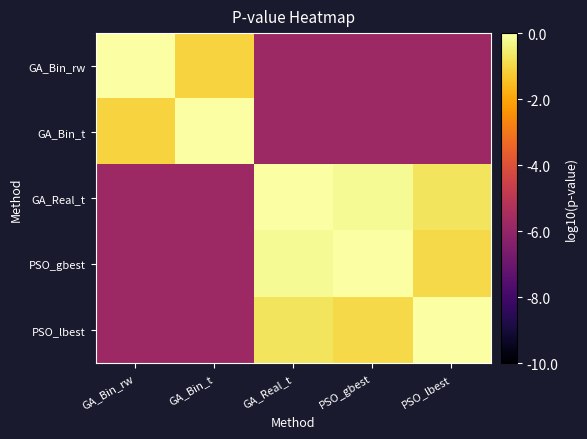

Reading left to right, what are all the values shown in this chart?

GA_Bin_rw: GA_Bin_rw=0.0	GA_Bin_t=-1.1	GA_Real_t=-5.8	PSO_gbest=-5.8	PSO_lbest=-5.8
GA_Bin_t: GA_Bin_rw=-1.1	GA_Bin_t=0.0	GA_Real_t=-5.8	PSO_gbest=-5.8	PSO_lbest=-5.8
GA_Real_t: GA_Bin_rw=-5.8	GA_Bin_t=-5.8	GA_Real_t=0.0	PSO_gbest=-0.2	PSO_lbest=-0.7
PSO_gbest: GA_Bin_rw=-5.8	GA_Bin_t=-5.8	GA_Real_t=-0.2	PSO_gbest=0.0	PSO_lbest=-1.0
PSO_lbest: GA_Bin_rw=-5.8	GA_Bin_t=-5.8	GA_Real_t=-0.7	PSO_gbest=-1.0	PSO_lbest=0.0